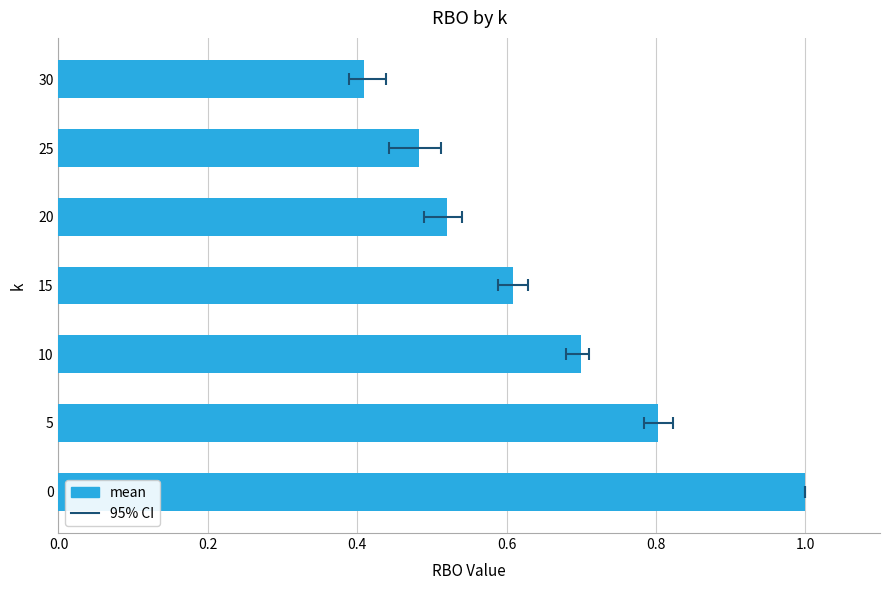

What is the average value?

0.6